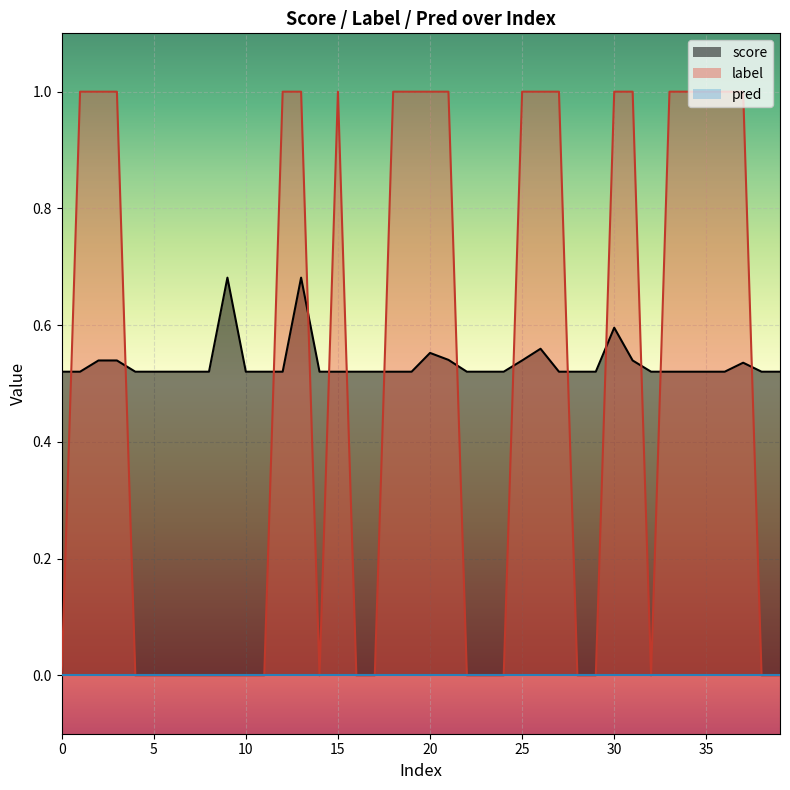

What is the average value of the label series?

0.5